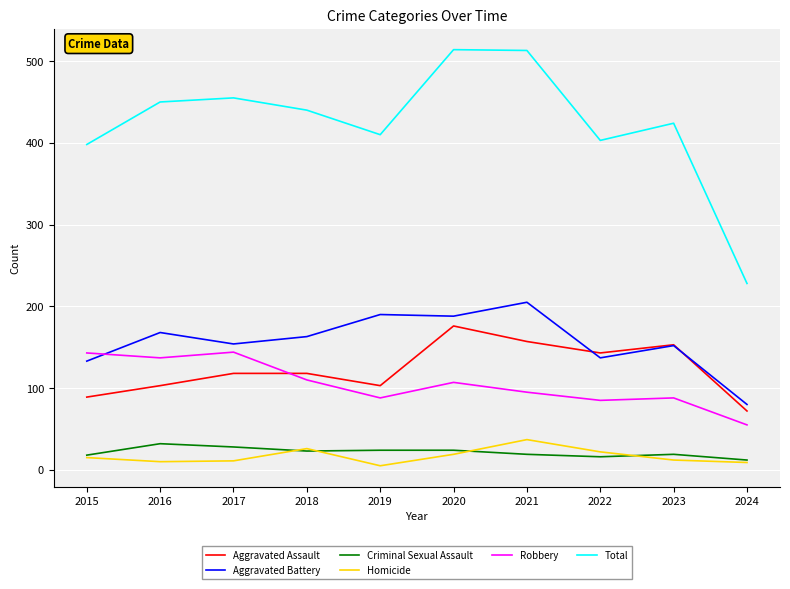

Which series has the widest spread of values?

Total